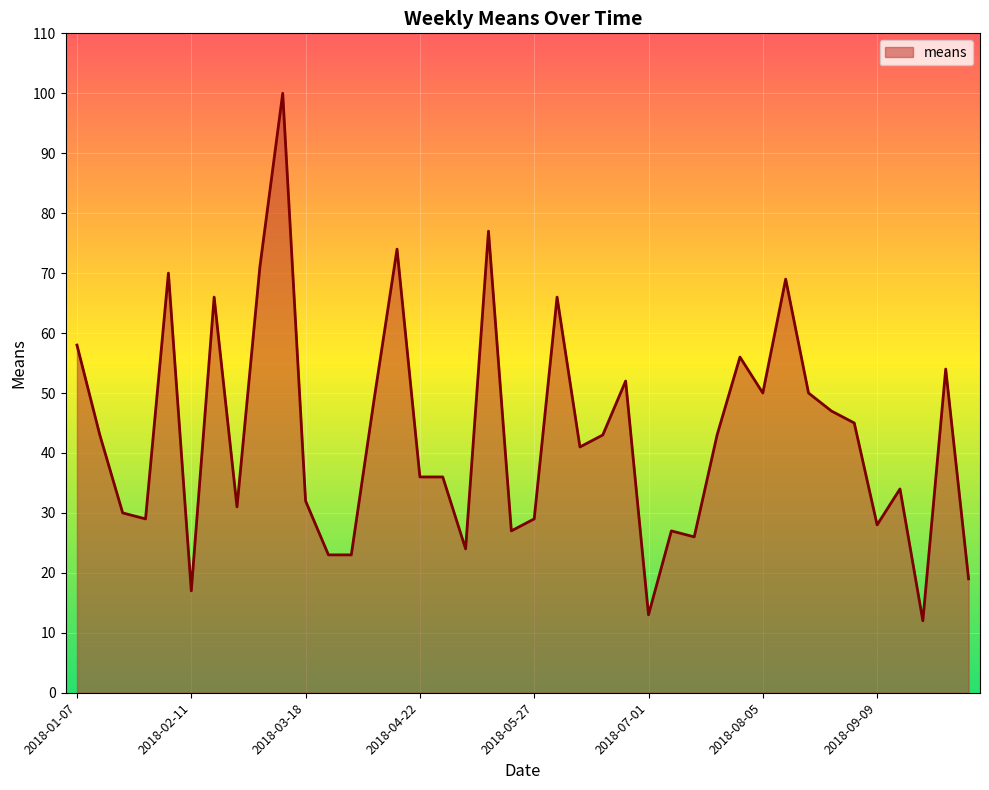

What is the maximum value shown in the chart?

100